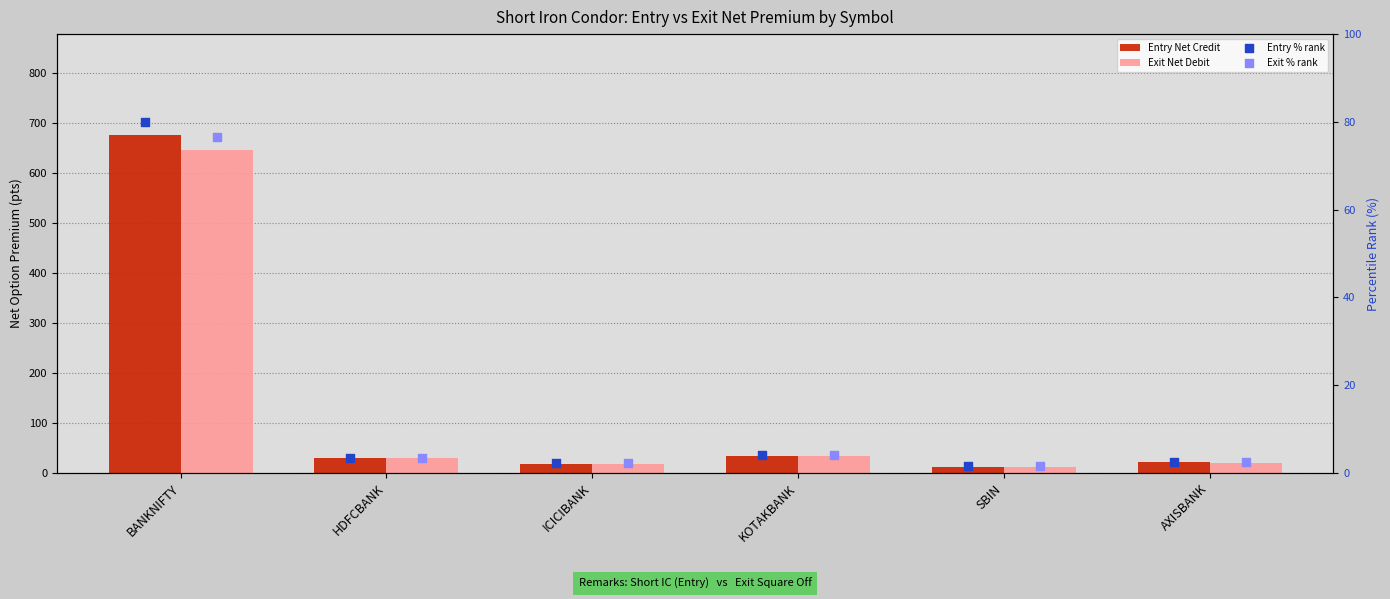

Which series reaches the minimum Y coordinate?

Entry % rank